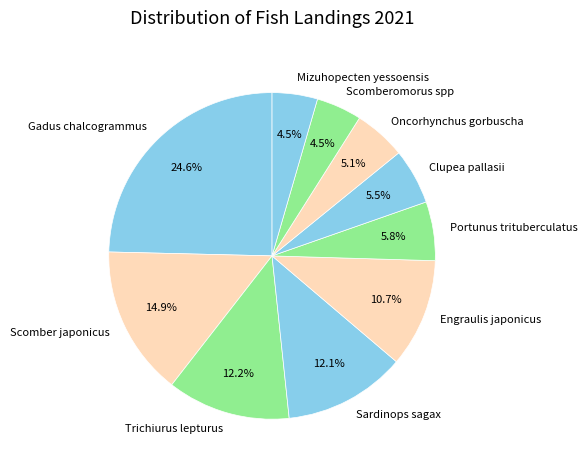

To the nearest percent, what is the difference between the largest and smallest slice percentages?

20%